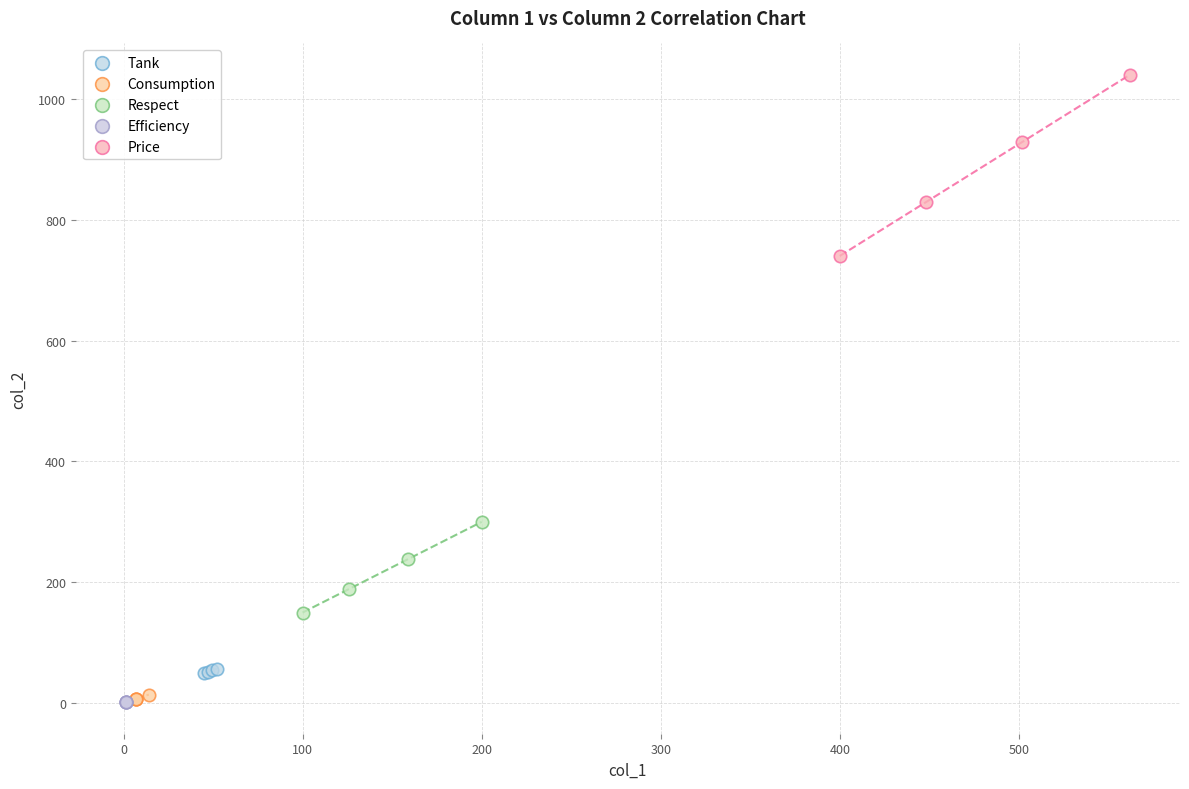

Which series has the widest spread of Y values?

Price